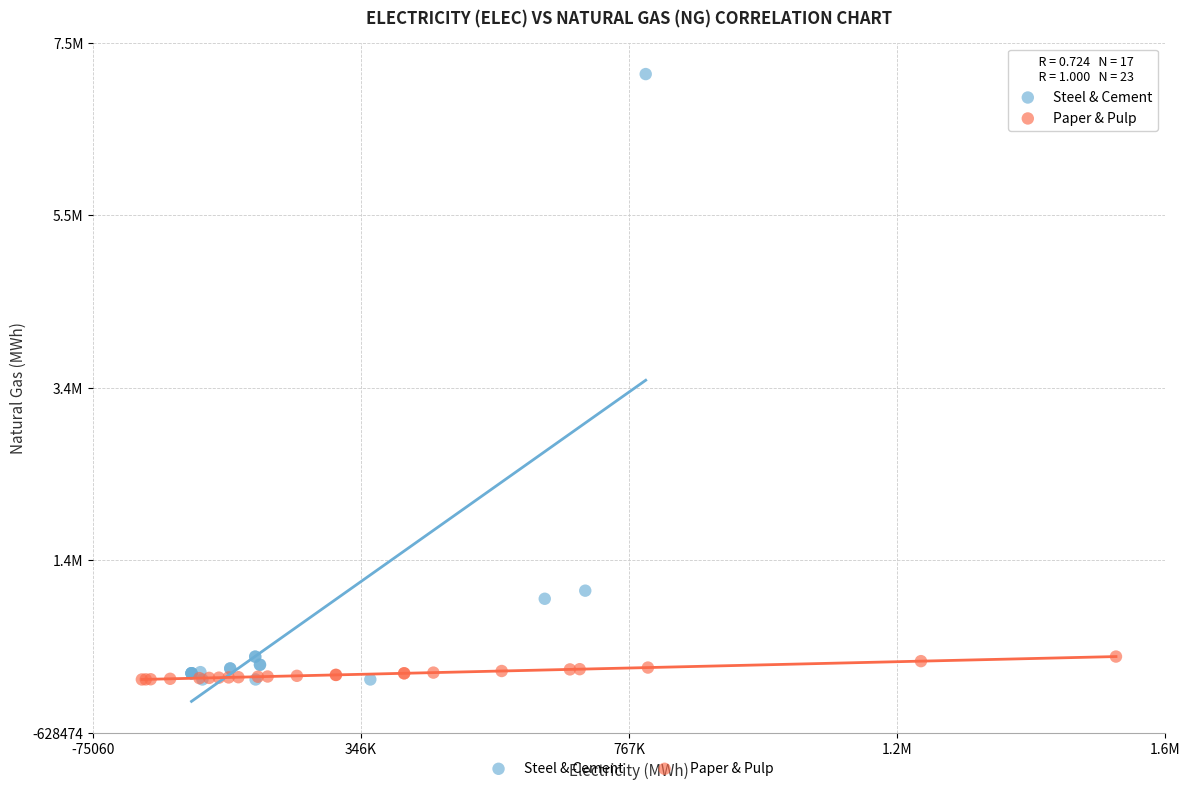

Which series has the largest Y range (max minus min)?

Steel & Cement